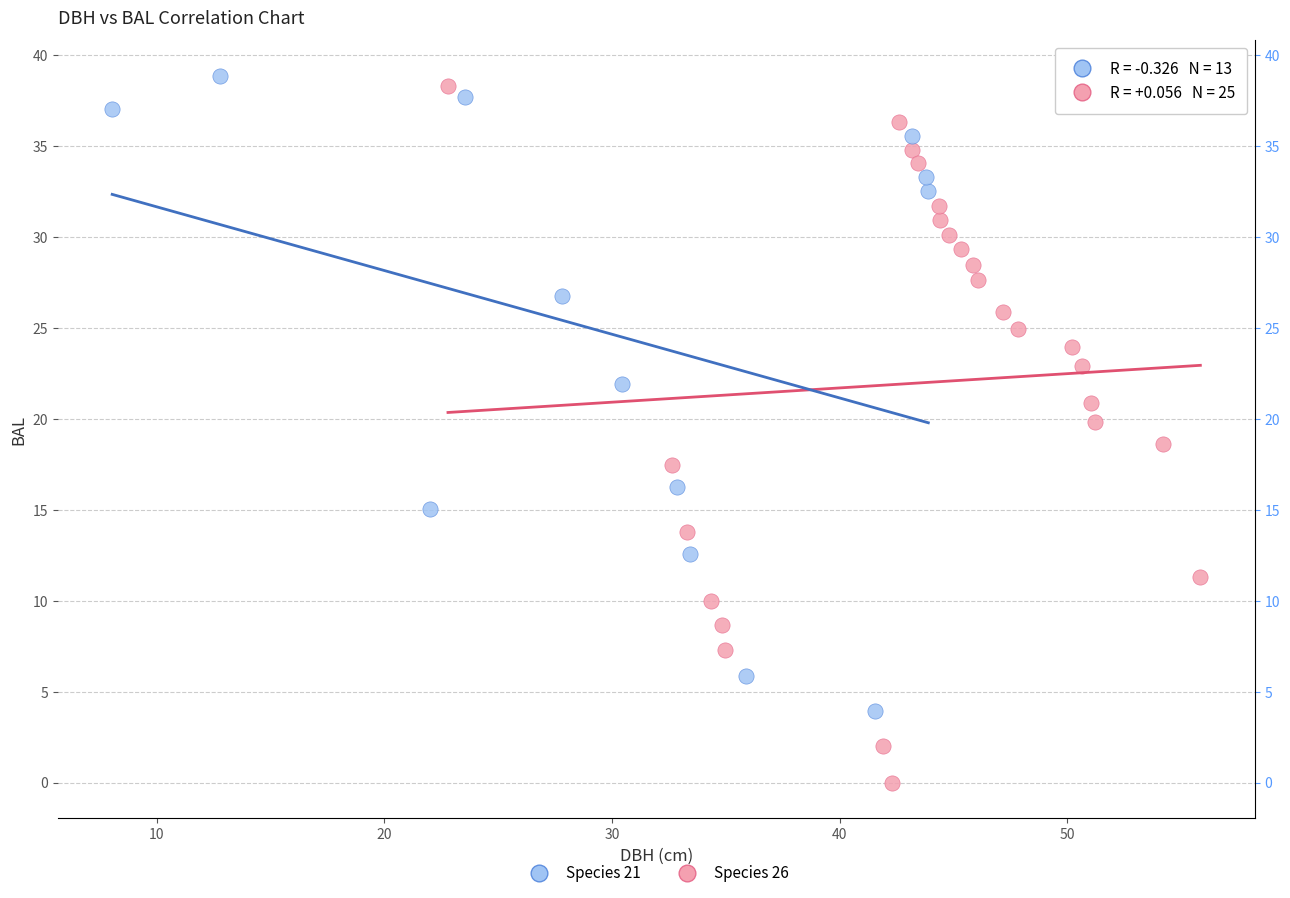

Which series reaches the minimum Y coordinate?

Species 26